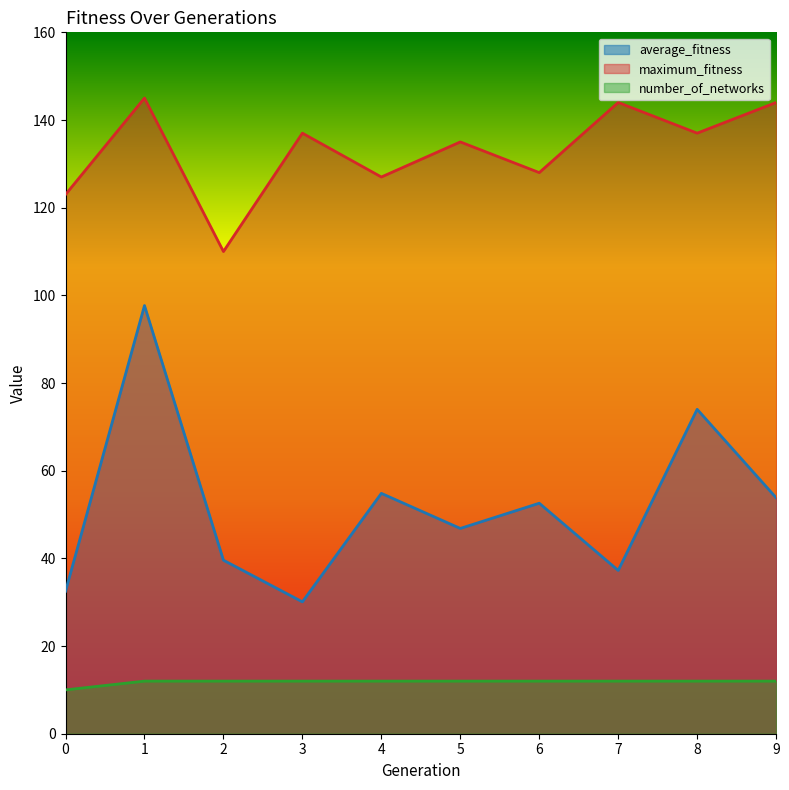

List the labels in order of average_fitness value, largest first.

1, 8, 4, 9, 6, 5, 2, 7, 0, 3